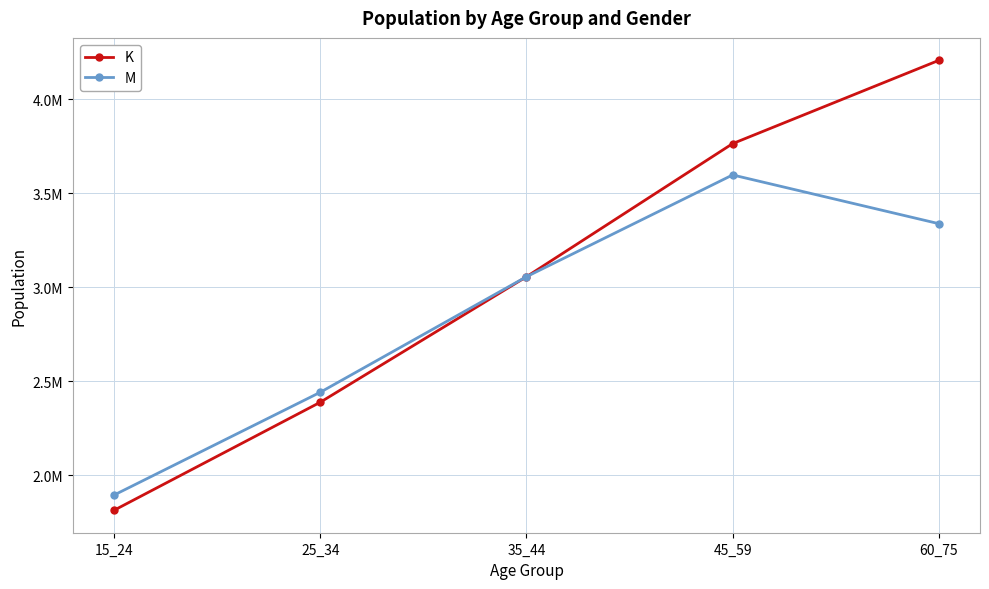

What is the sum of the K values at 35_44 and 15_24?

4867371